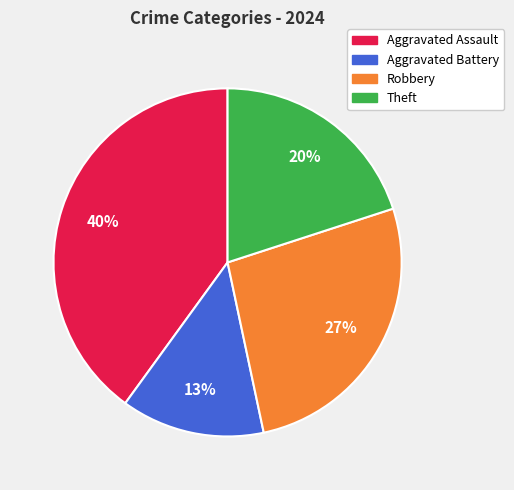

Is Robbery the majority of the pie?

No